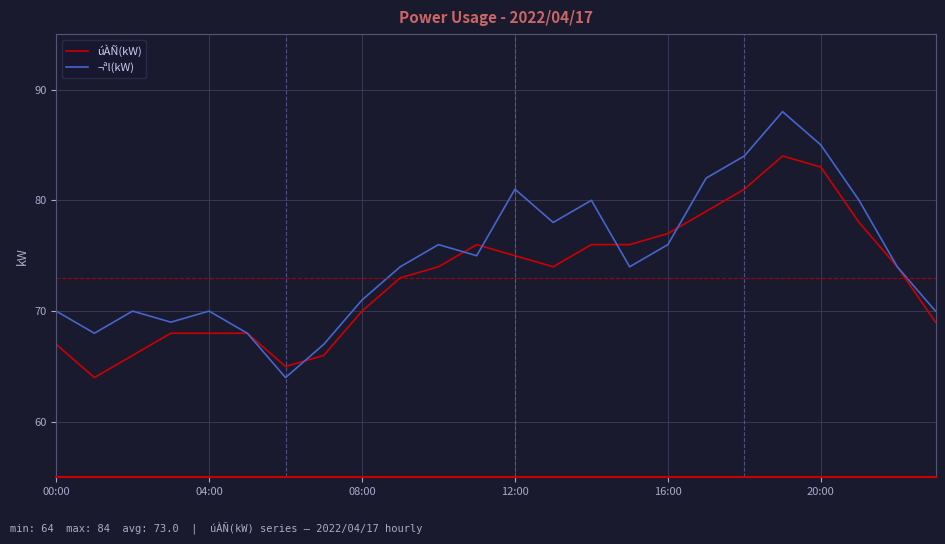

Which series has the largest range (max minus min)?

¬ªl(kW)